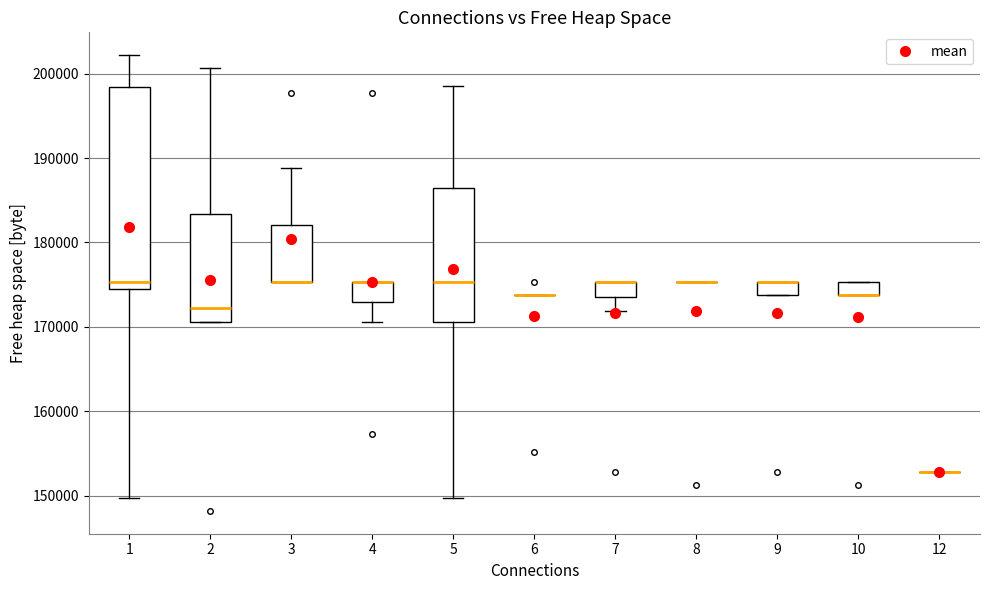

Reading left to right, transcribe this box plot: for each box, give where its median line is, the range the box spans, and where its two whiskers end, as read against the y-axis. The values are not printed on the chart, so give them approximately, as read against the axis.

1: median 175000 (just above the box's lower edge), box 175000 to 198000, whiskers 150000 to 202000
2: median 172000, box 171000 to 183000, whiskers 171000 to 201000
3: median 175000 (drawn on the box's lower edge), box 175000 to 182000, whiskers 175000 to 189000
4: median 175000 (drawn on the box's upper edge), box 173000 to 175000, whiskers 171000 to 175000
5: median 175000, box 171000 to 187000, whiskers 150000 to 199000
6: box collapsed to a line at 174000, whiskers 174000 to 174000
7: median 175000 (drawn on the box's upper edge), box 174000 to 175000, whiskers 172000 to 175000
8: box collapsed to a line at 175000, whiskers 175000 to 175000
9: median 175000 (drawn on the box's upper edge), box 174000 to 175000, whiskers 174000 to 175000
10: median 174000 (drawn on the box's lower edge), box 174000 to 175000, whiskers 174000 to 175000
12: box collapsed to a line at 153000, whiskers 153000 to 153000